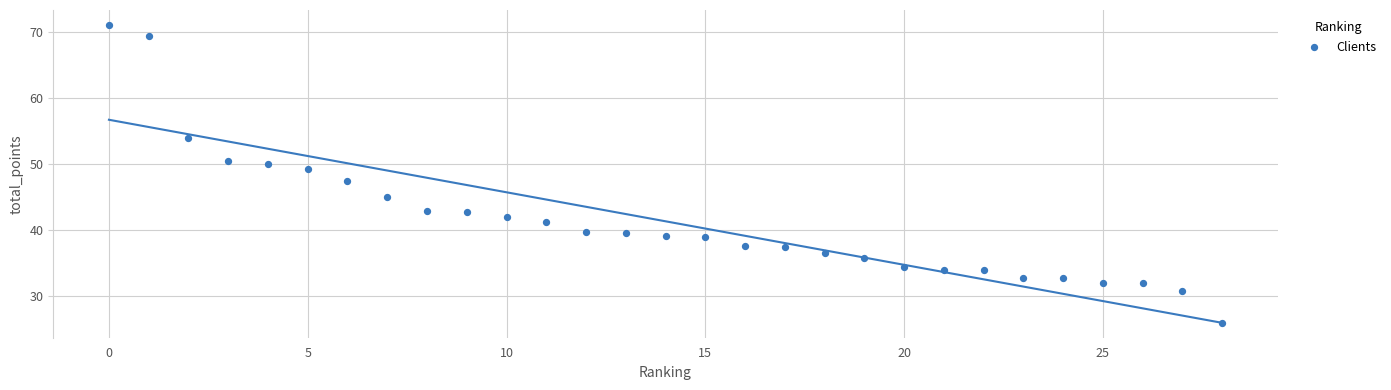

What is the range of Y values (max minus min)?

45.0